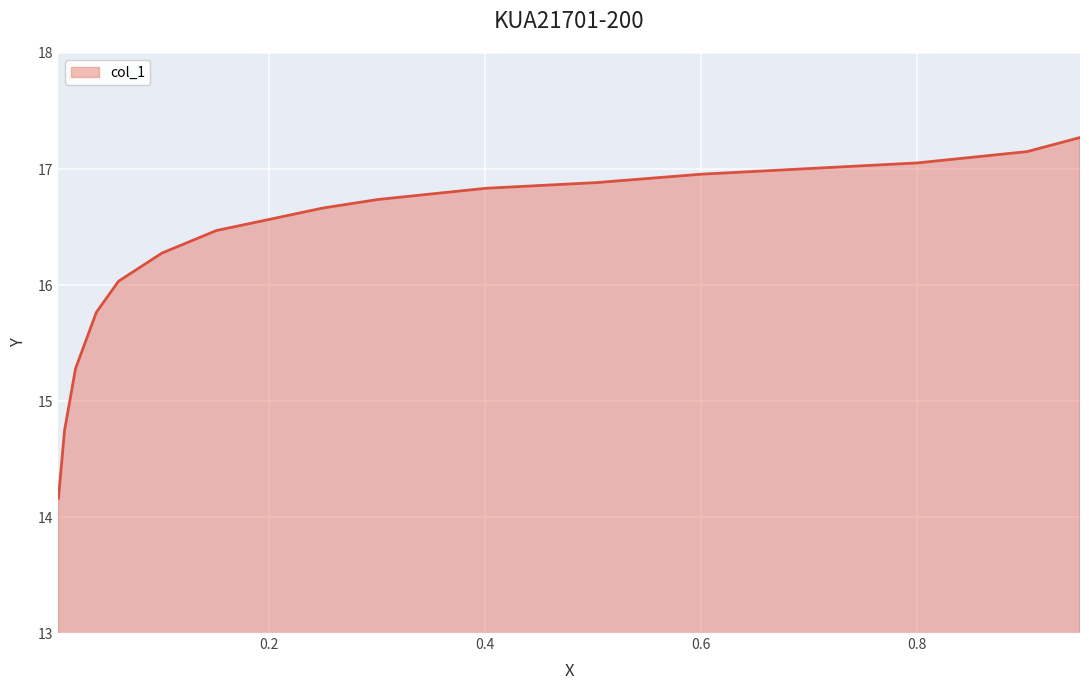

What is the minimum value shown in the chart?

14.2